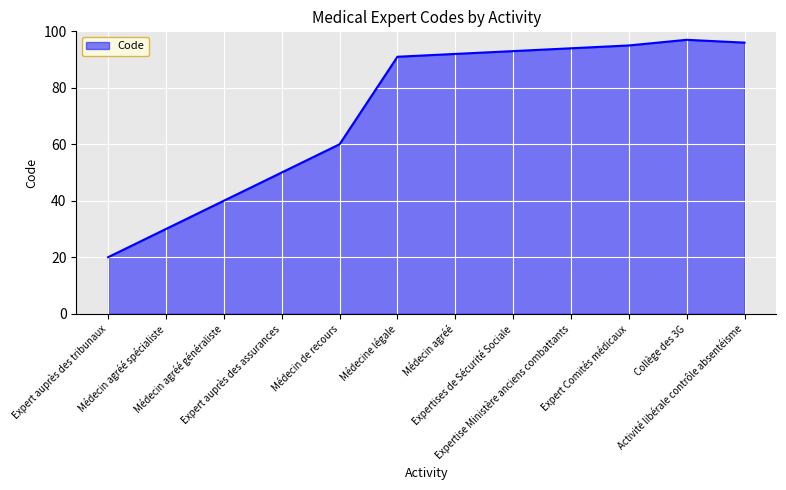

What is the difference between the values at Expert auprès des tribunaux and Expertises de Sécurité Sociale?

73